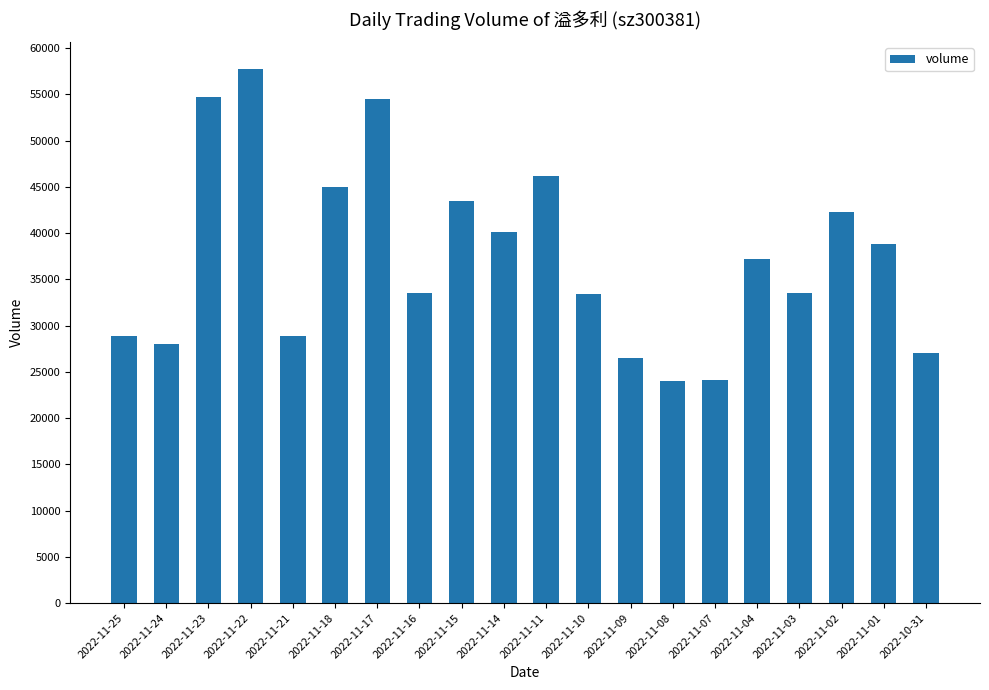

Which has a higher value, 2022-11-18 or 2022-11-04?

2022-11-18